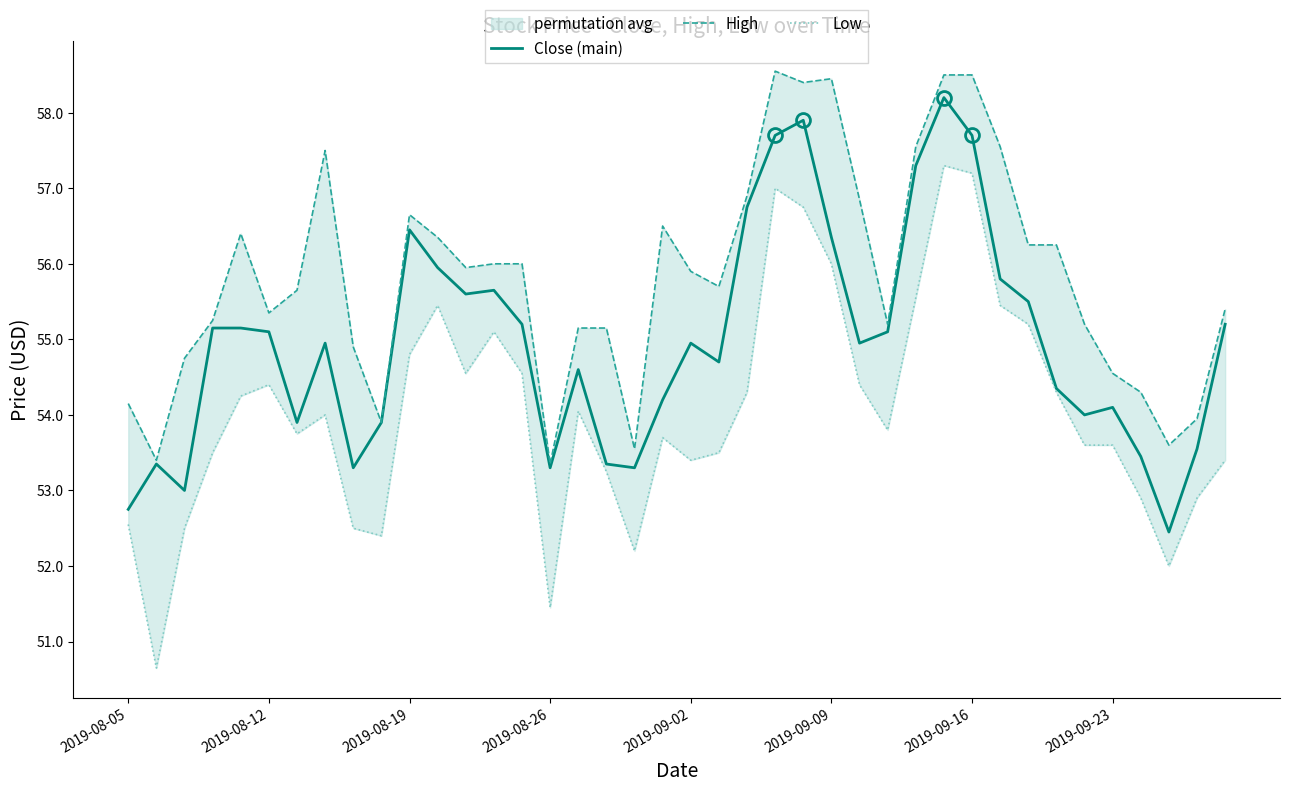

Where is Low nearest to the value 53?

36